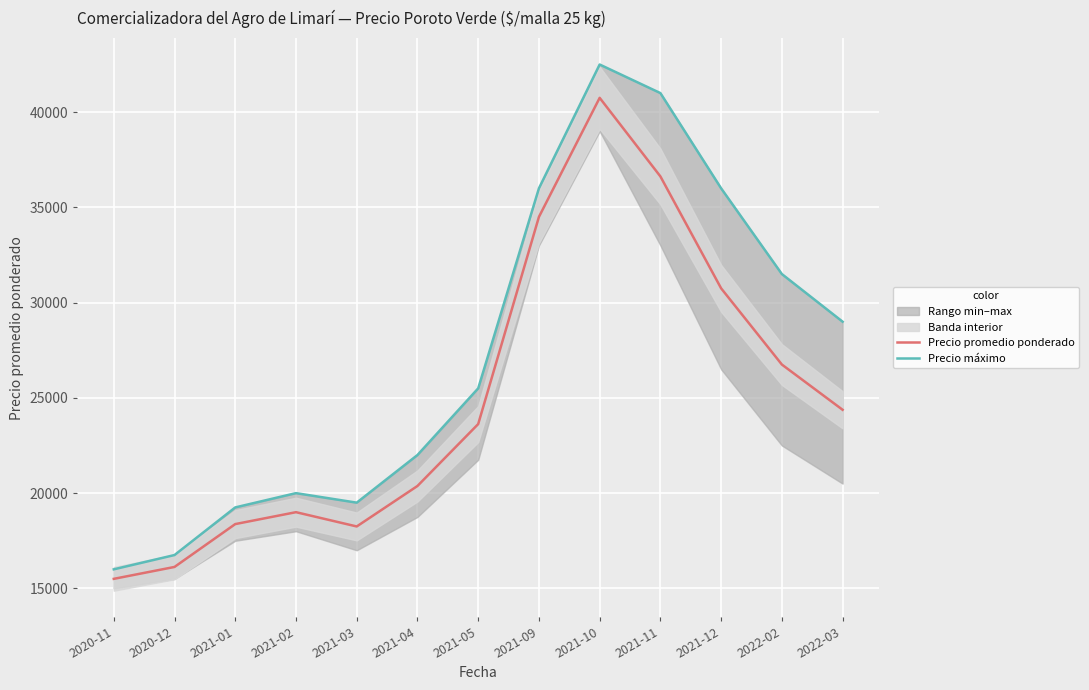

The Precio promedio ponderado series shows 13627 at 2021-11. True or false?

False